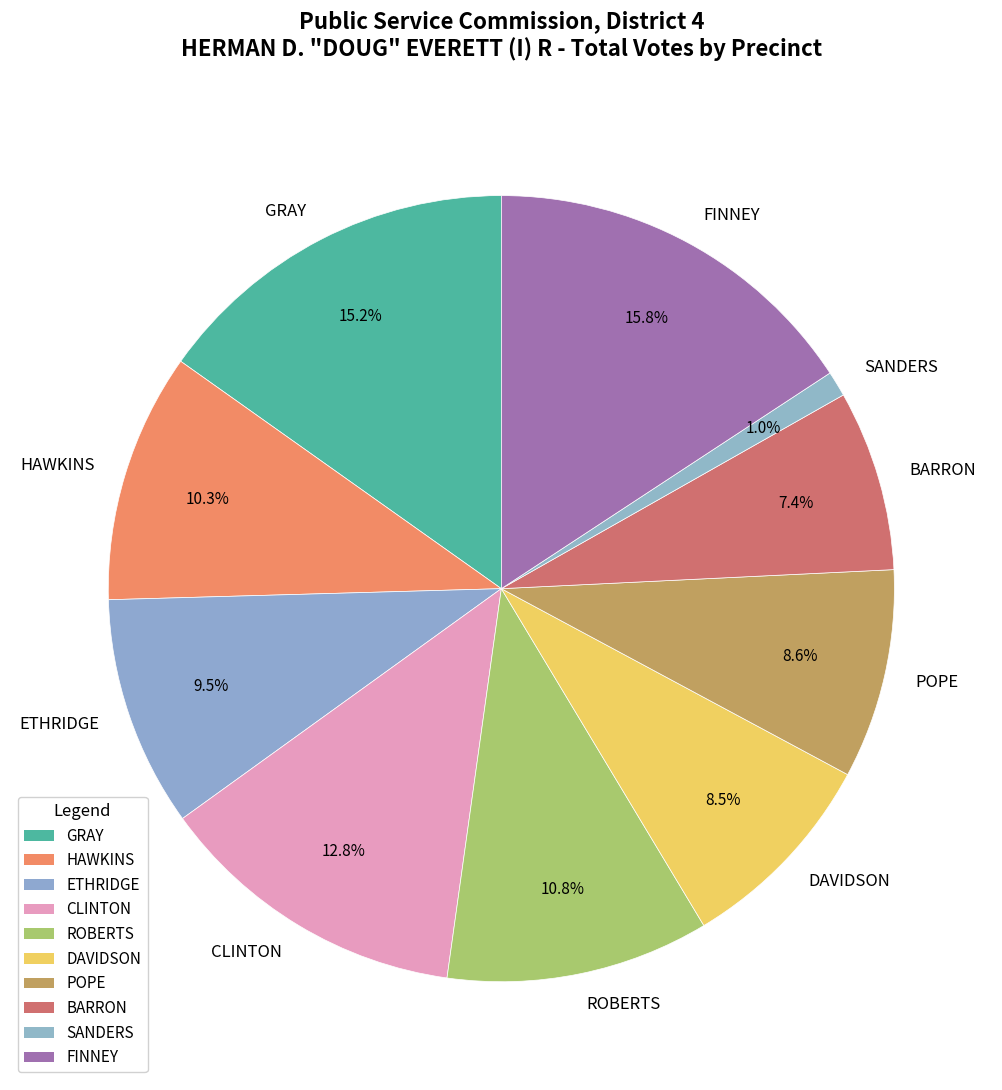

Combined, what portion of the pie is GRAY and SANDERS?

16.2%